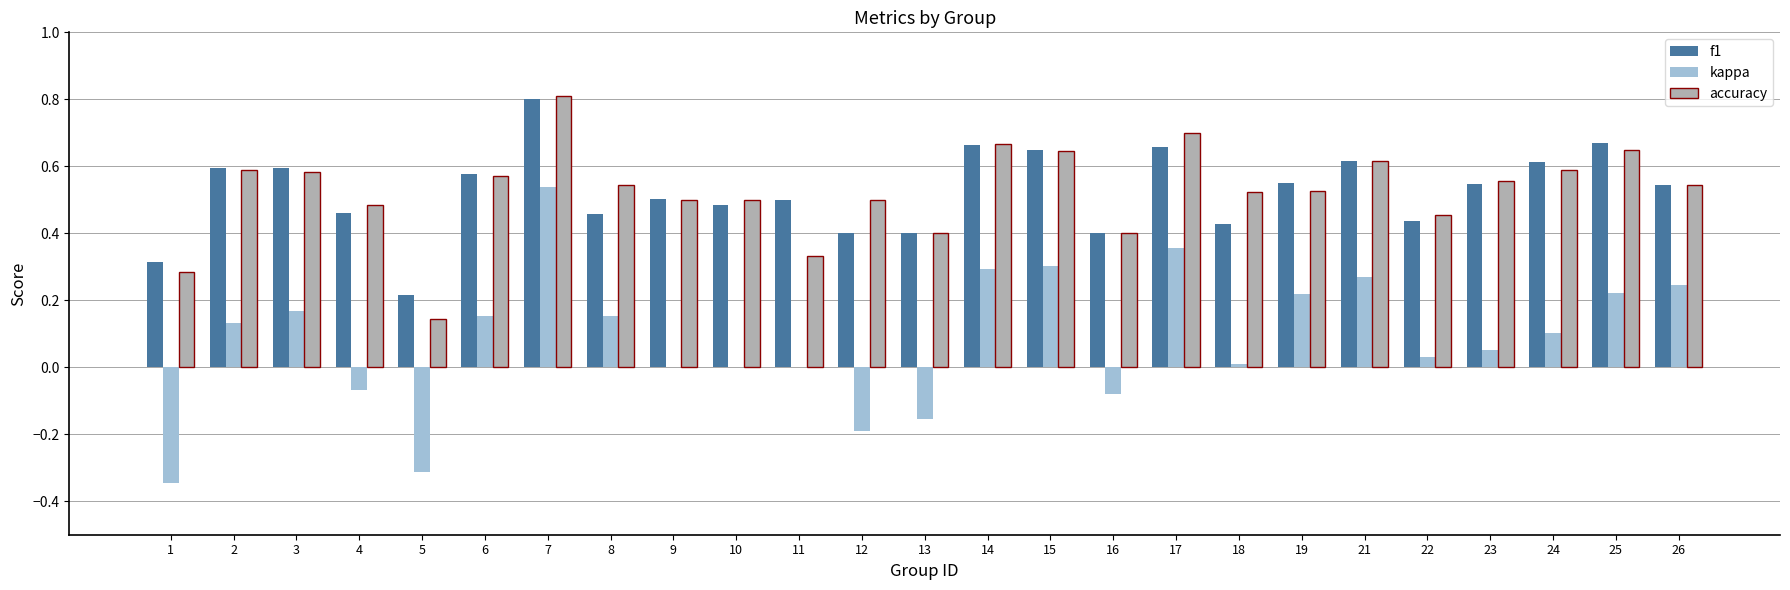

What is the maximum value for accuracy?

0.8